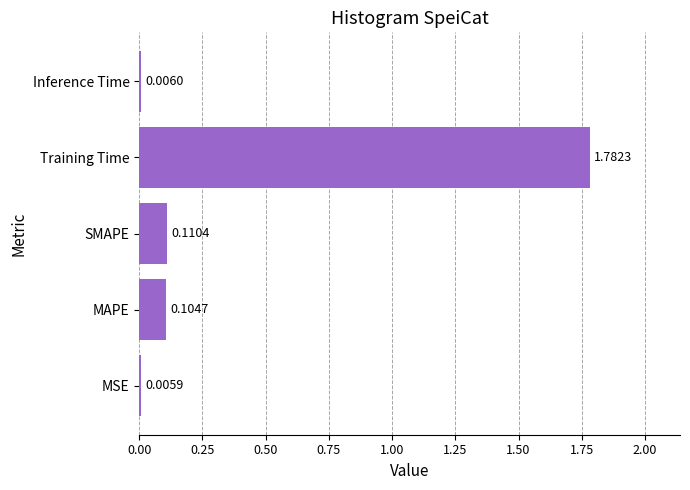

Between Training Time and Inference Time, which is larger?

Training Time